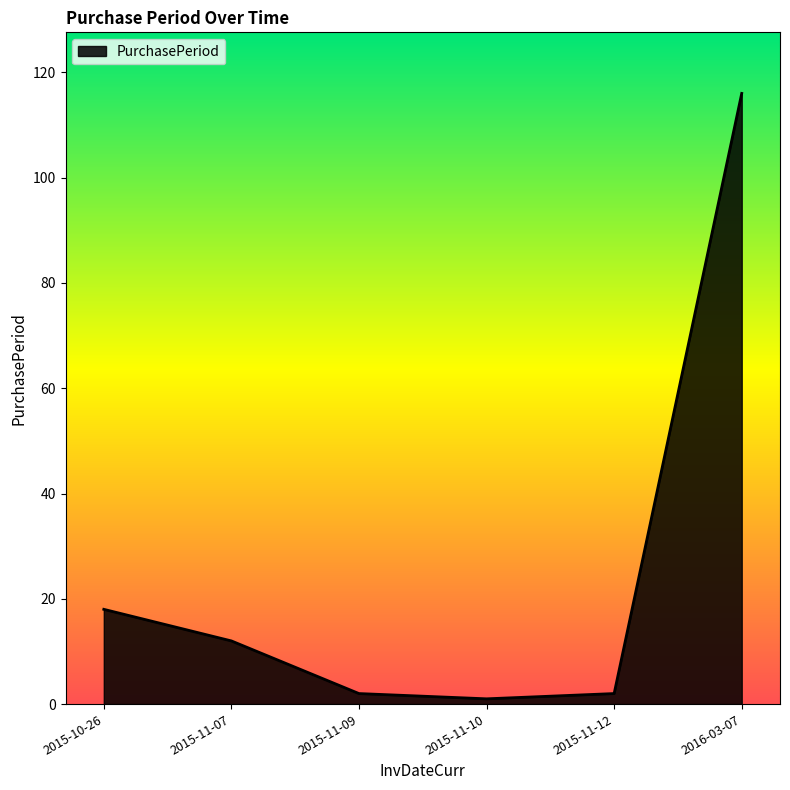

How many values are below 12?

3